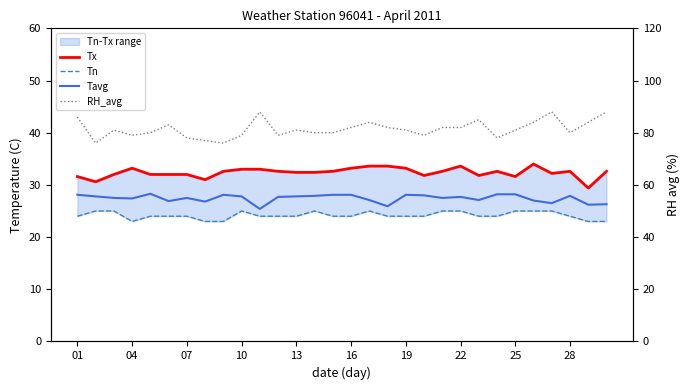

What is the difference between the second highest and minimum values in the Tx series?

4.2